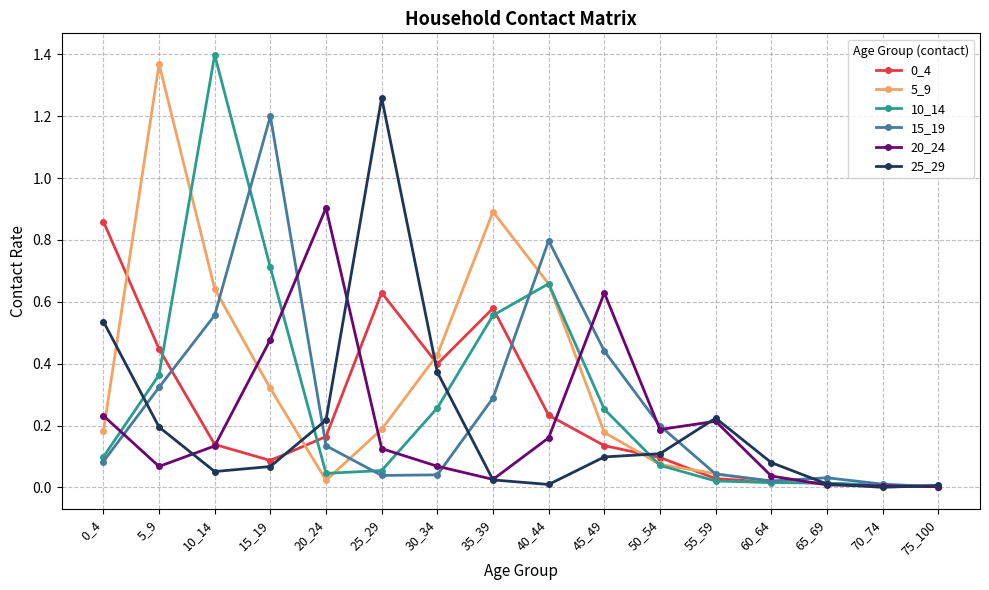

Is the value of 0_4 at 10_14 greater than the value of 15_19 at 70_74?

Yes